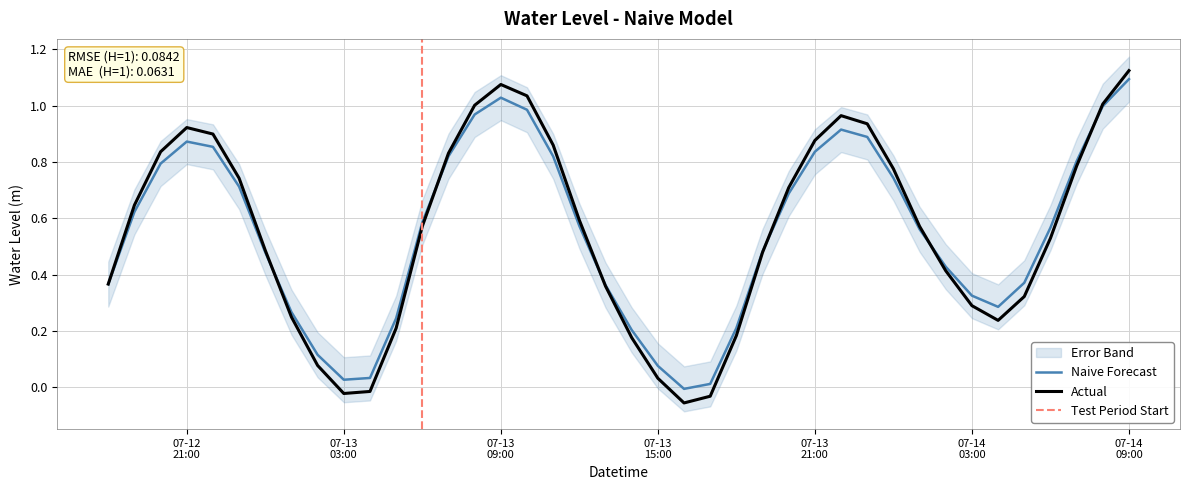

What is the difference between the maximum and minimum values?

1.1